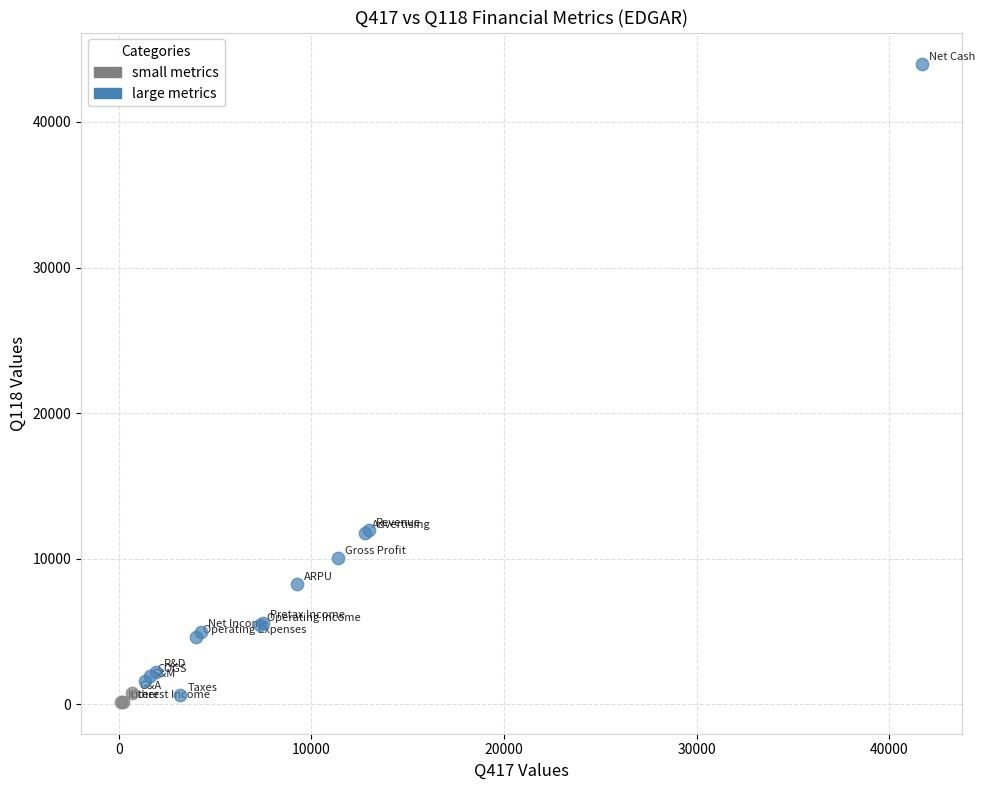

What are all the series names shown in the legend?

small metrics, large metrics